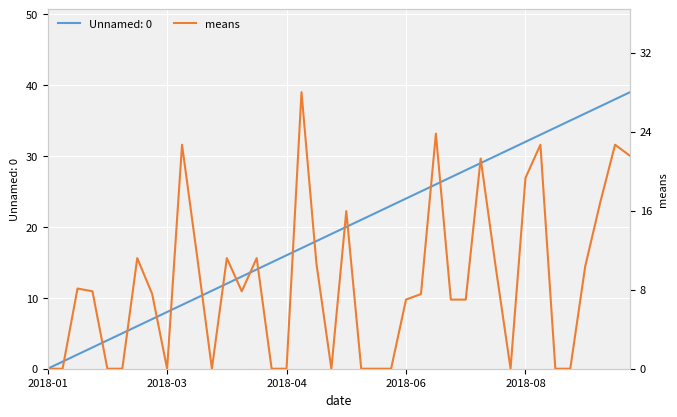

Which category has the lowest value across all series?

2018-01